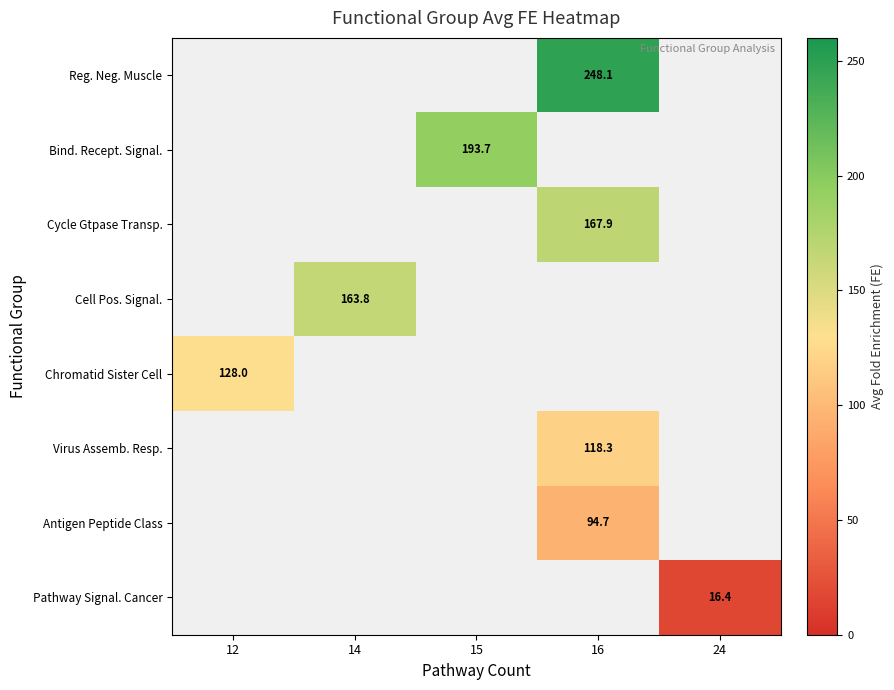

Which has a higher value, 24 or 16?

16